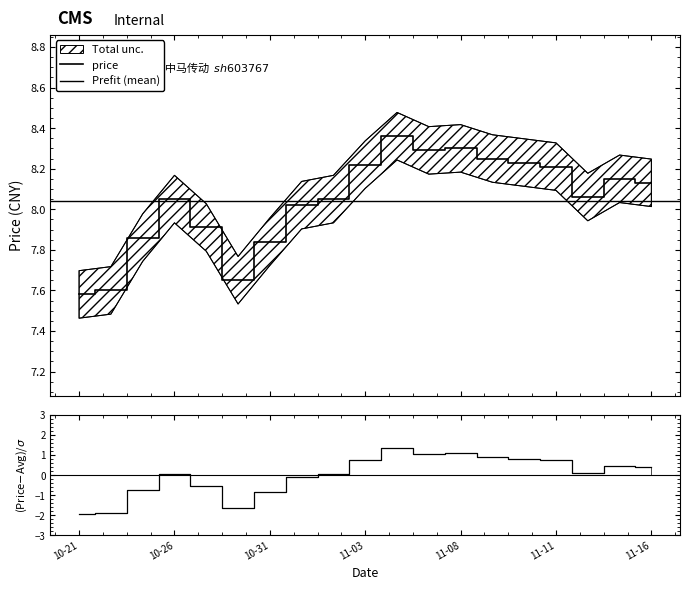

What is the difference between the maximum and minimum values?

0.8